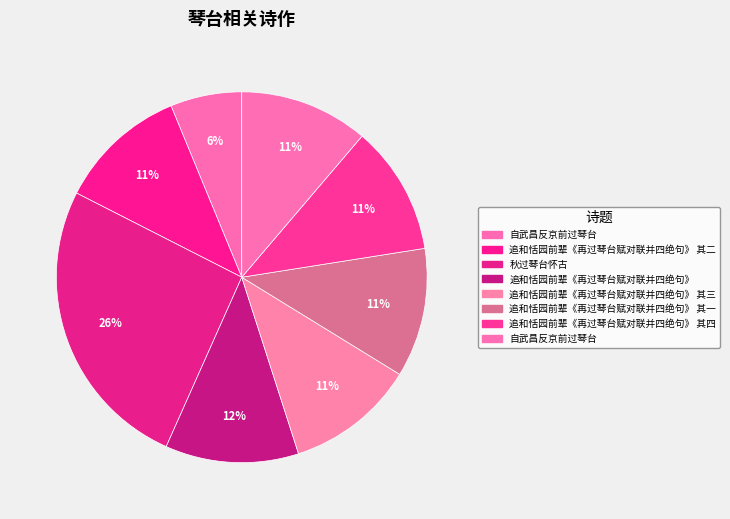

How many segments does this pie chart have?

8